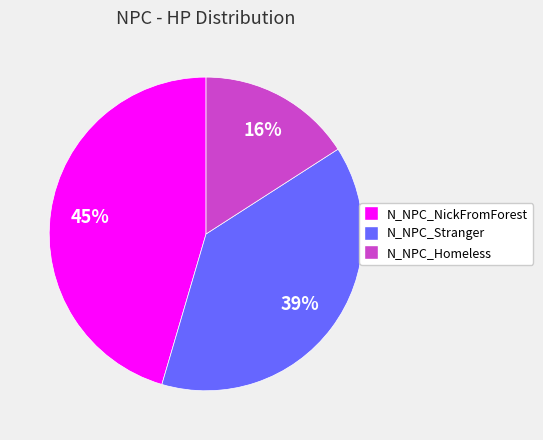

Count the number of slices in the pie.

3